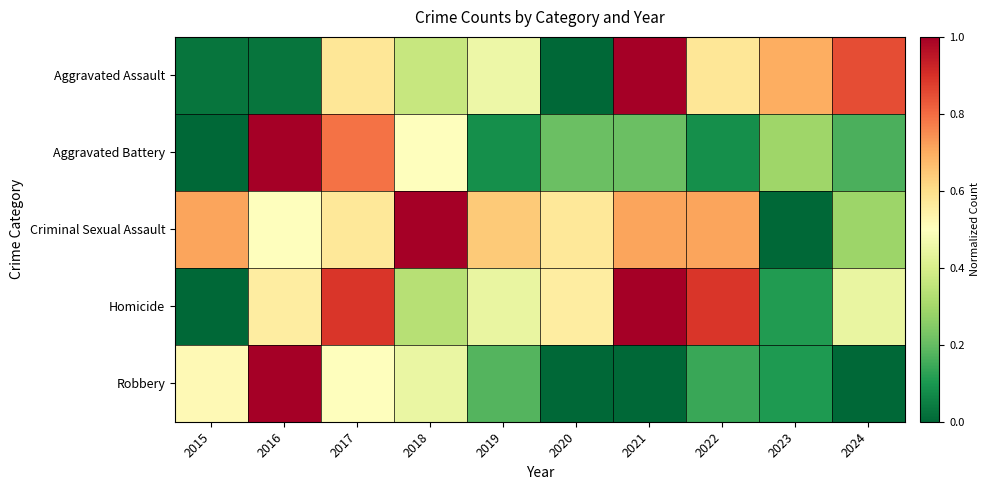

Reading left to right, list all the values displayed in this chart.

Aggravated Assault: 2015=0.0	2016=0.0	2017=0.6	2018=0.4	2019=0.5	2020=0.0	2021=1.0	2022=0.6	2023=0.7	2024=0.8
Aggravated Battery: 2015=0.0	2016=1.0	2017=0.8	2018=0.5	2019=0.1	2020=0.2	2021=0.2	2022=0.1	2023=0.3	2024=0.2
Criminal Sexual Assault: 2015=0.7	2016=0.5	2017=0.6	2018=1.0	2019=0.6	2020=0.6	2021=0.7	2022=0.7	2023=0.0	2024=0.3
Homicide: 2015=0.0	2016=0.6	2017=0.9	2018=0.3	2019=0.4	2020=0.6	2021=1.0	2022=0.9	2023=0.1	2024=0.4
Robbery: 2015=0.5	2016=1.0	2017=0.5	2018=0.4	2019=0.2	2020=0.0	2021=0.0	2022=0.1	2023=0.1	2024=0.0